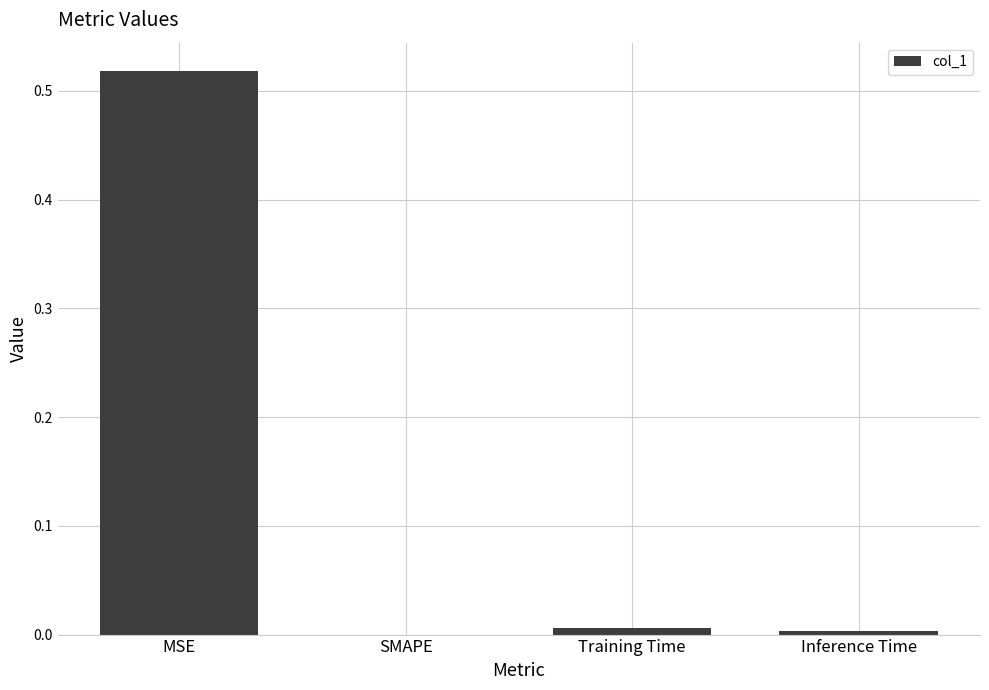

Between MSE and Training Time, which is larger?

MSE